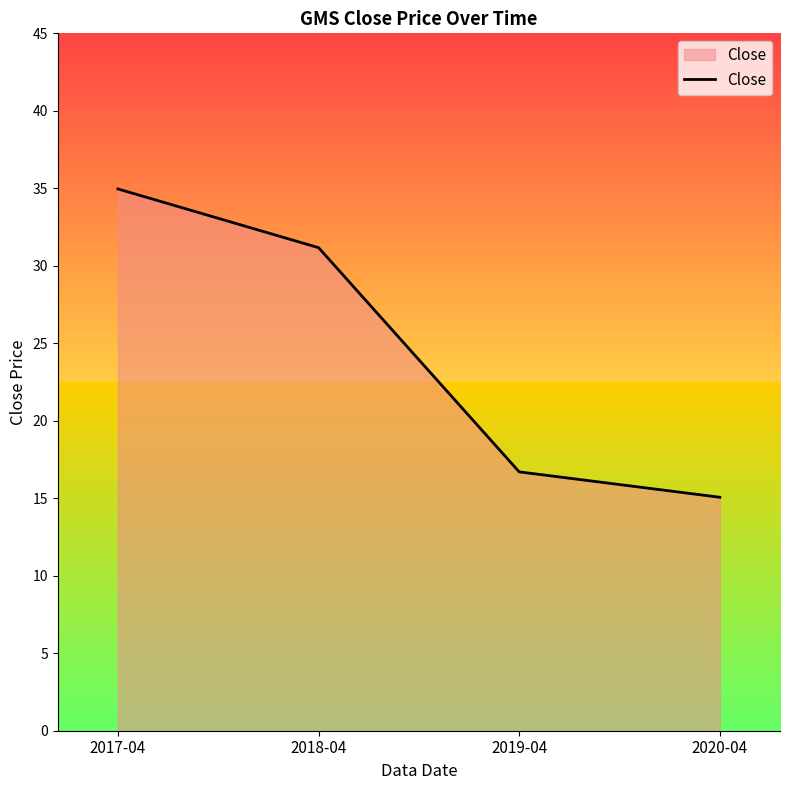

Reading left to right, list all the values displayed in this chart.

2017-04=35.0	2018-04=31.2	2019-04=16.7	2020-04=15.1